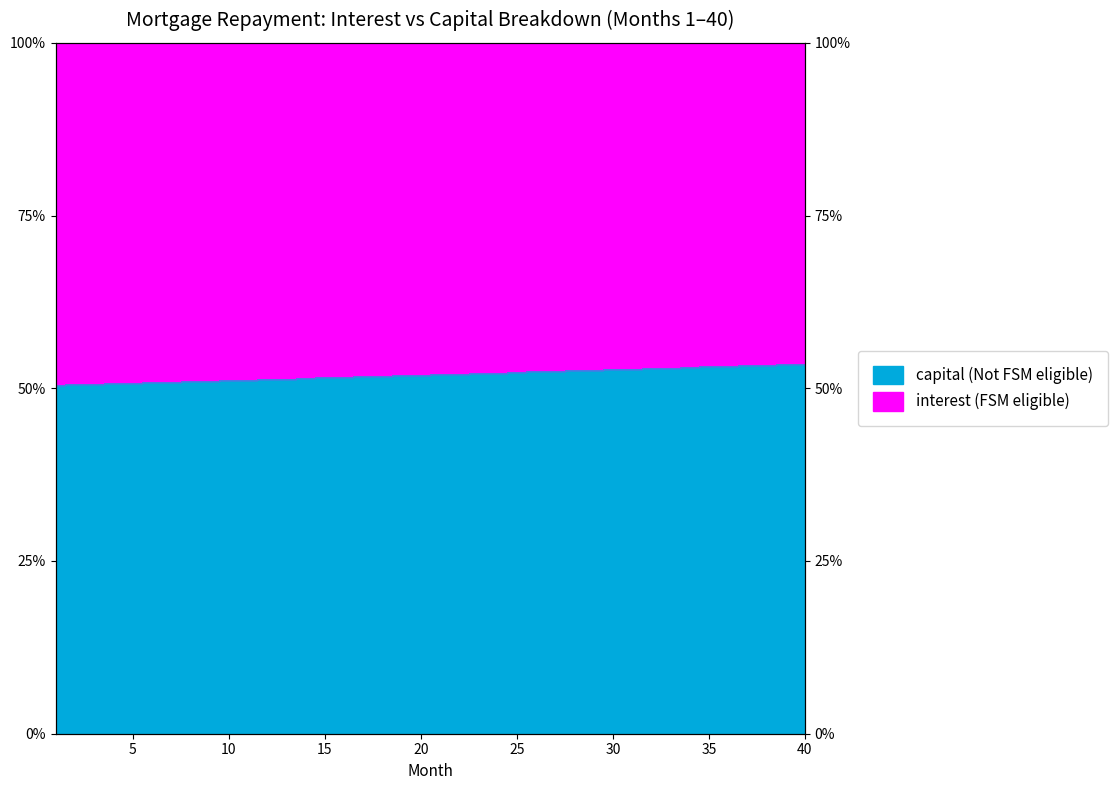

List the labels in order of value, smallest first.

1, 2, 3, 4, 5, 6, 7, 8, 9, 10, 11, 12, 13, 14, 15, 16, 17, 18, 19, 20, 21, 22, 23, 24, 25, 26, 27, 28, 29, 30, 31, 32, 33, 34, 35, 36, 37, 38, 39, 40